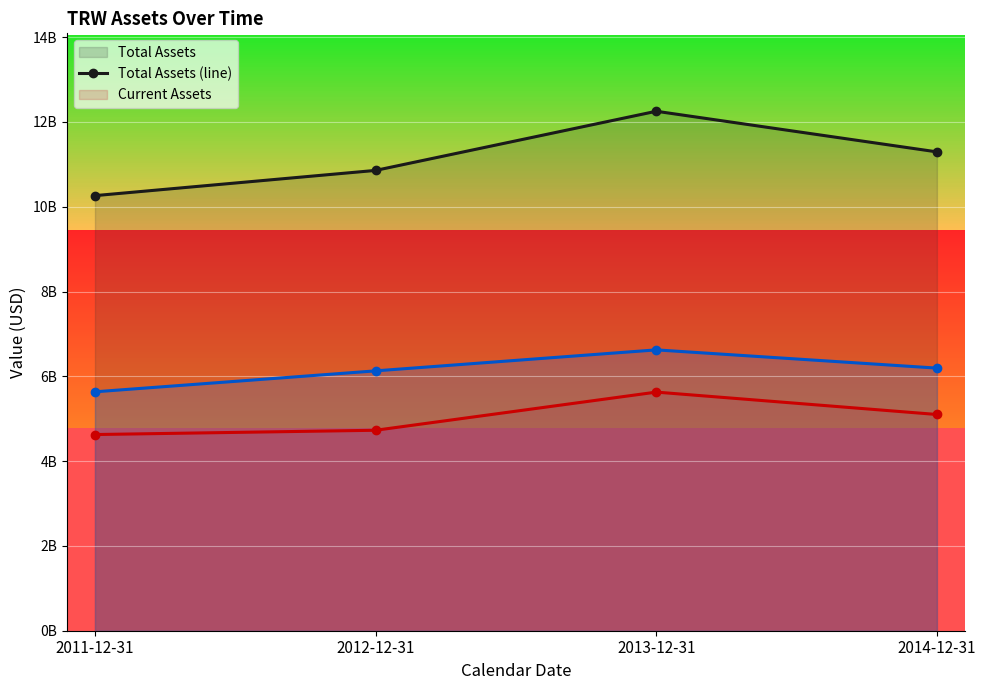

What is the total value across all series at 2011-12-31?

20524000000